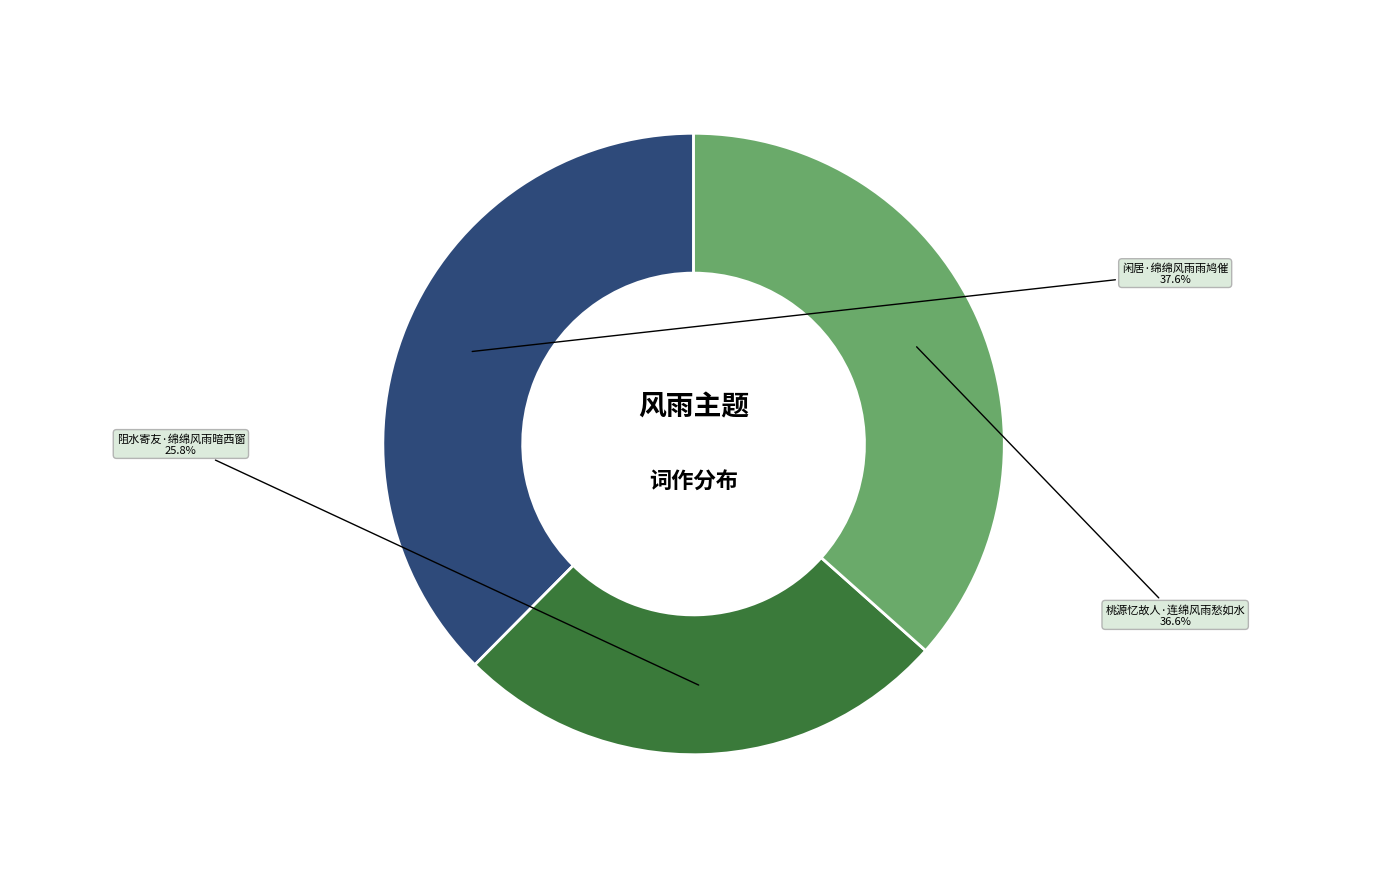

Which slice is the largest?

闲居·绵绵风雨雨鸠催